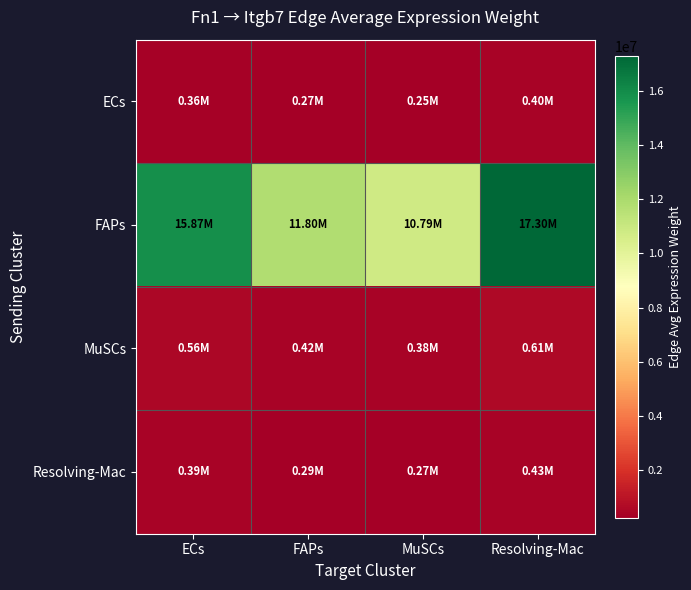

Which series has the widest spread of values?

FAPs